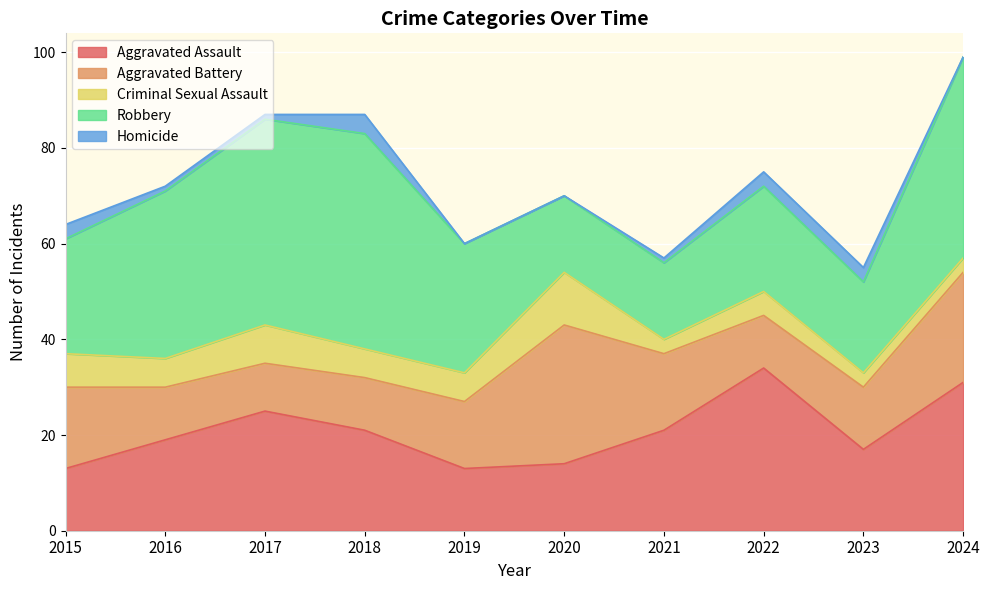

What is the difference between the maximum and minimum values in the Homicide series?

4